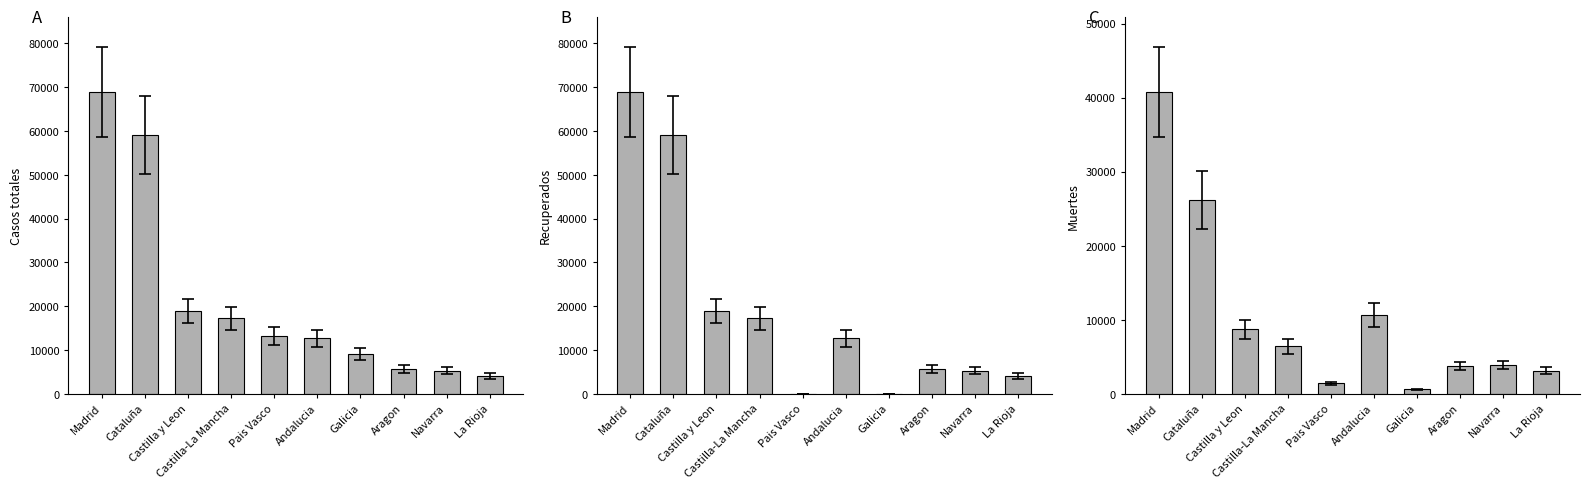

Reading left to right, transcribe all the data shown in this chart.

Casos totales: Madrid=68852	Cataluña=59019	Castilla y Leon=18907	Castilla-La Mancha=17259	Pais Vasco=13156	Andalucia=12679	Galicia=9041	Aragon=5695	Navarra=5259	La Rioja=4051
Recuperados: Madrid=68852	Cataluña=59019	Castilla y Leon=18907	Castilla-La Mancha=17259	Pais Vasco=0	Andalucia=12679	Galicia=28	Aragon=5695	Navarra=5259	La Rioja=4051
Muertes: Madrid=40736	Cataluña=26203	Castilla y Leon=8716	Castilla-La Mancha=6392	Pais Vasco=1418	Andalucia=10671	Galicia=604	Aragon=3772	Navarra=3905	La Rioja=3107